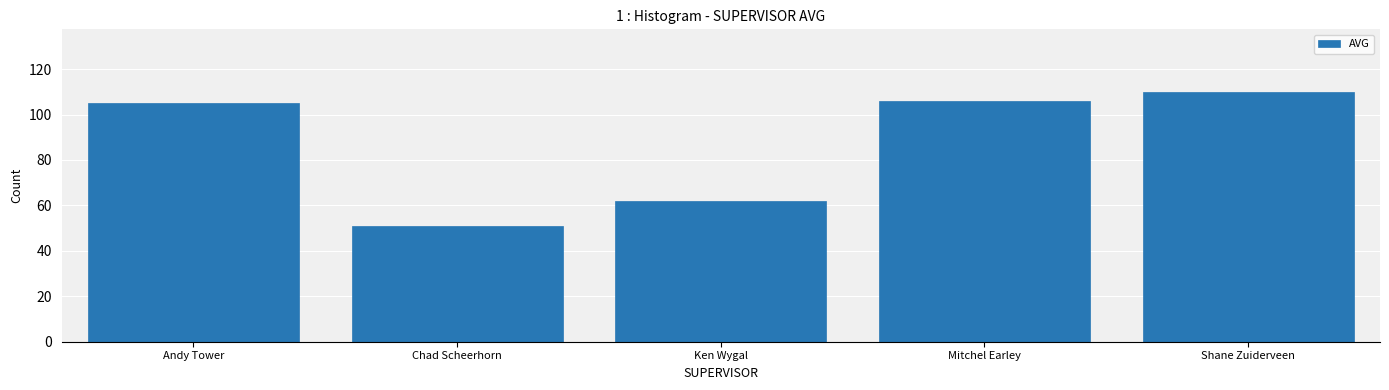

Between Shane Zuiderveen and Andy Tower, which is larger?

Shane Zuiderveen